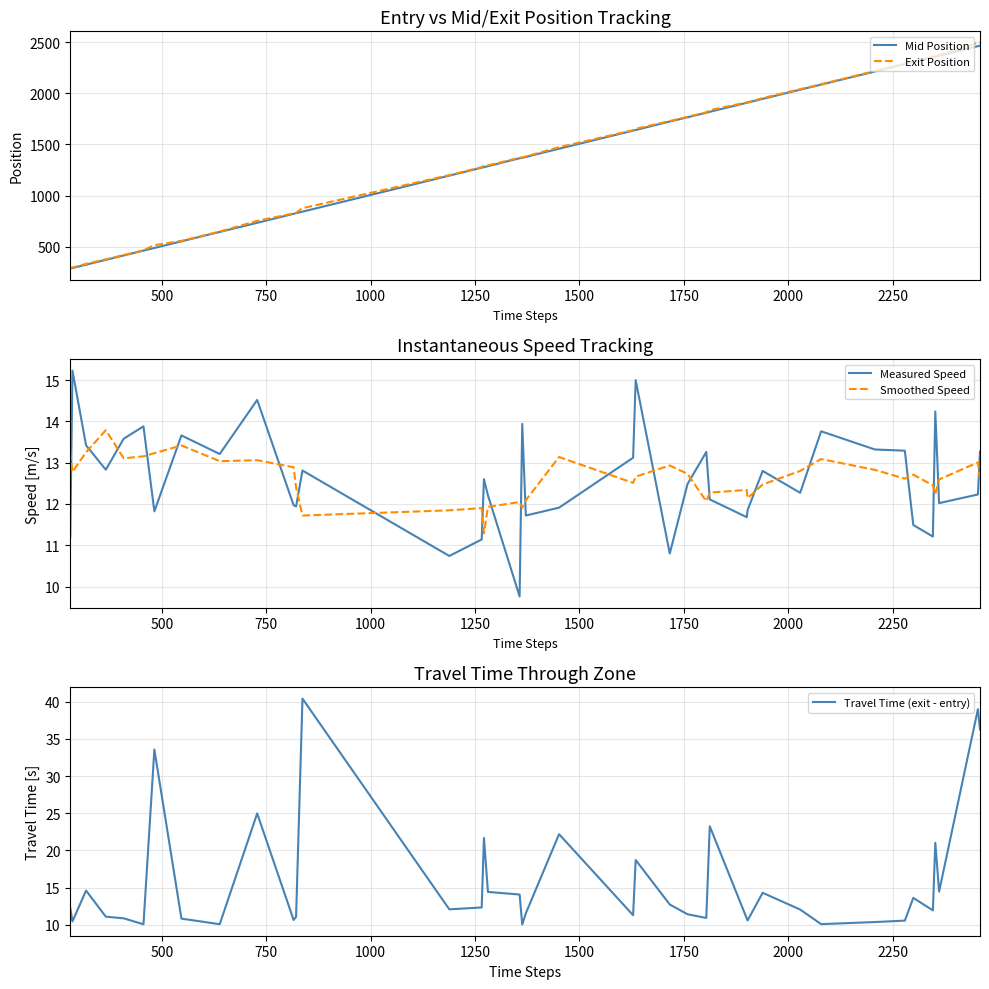

How many data points in Mid Position are less than 1458?

20